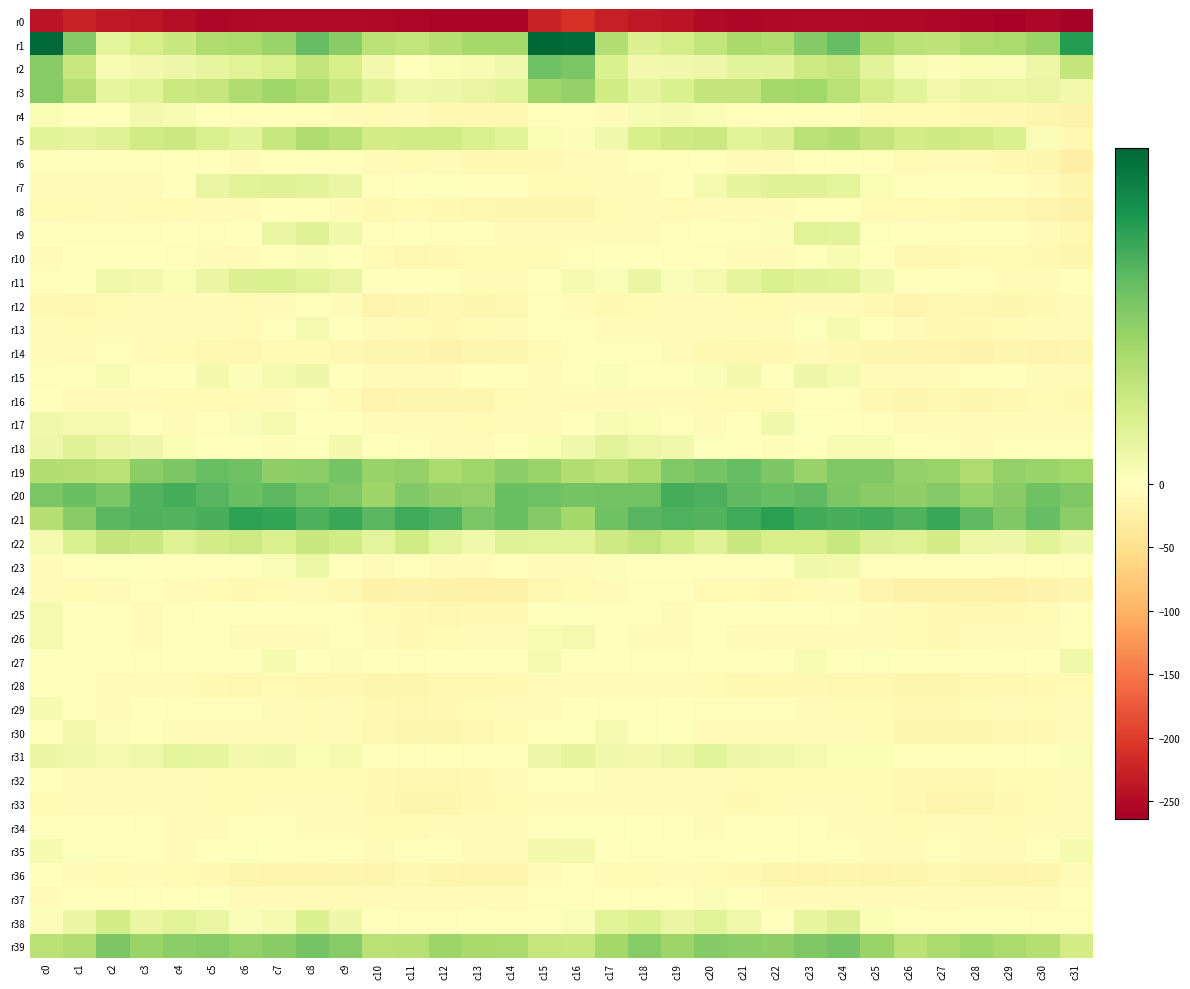

Reading left to right, what are all the values shown in this chart?

r0: c0=-240.4	c1=-224.8	c2=-235.5	c3=-237.6	c4=-247.2	c5=-255.5	c6=-253.6	c7=-251.0	c8=-250.5	c9=-251.5	c10=-252.8	c11=-254.6	c12=-257.0	c13=-257.6	c14=-256.9	c15=-225.6	c16=-211.5	c17=-227.9	c18=-235.3	c19=-240.4	c20=-251.4	c21=-255.7	c22=-252.9	c23=-250.2	c24=-250.7	c25=-252.5	c26=-252.7	c27=-255.7	c28=-257.3	c29=-258.3	c30=-255.6	c31=-263.9
r1: c0=45.3	c1=23.1	c2=6.1	c3=9.5	c4=11.8	c5=16.6	c6=17.4	c7=19.9	c8=27.3	c9=22.3	c10=14.4	c11=13.5	c12=15.4	c13=18.2	c14=18.1	c15=45.7	c16=44.9	c17=15.8	c18=8.0	c19=10.0	c20=13.5	c21=17.7	c22=16.7	c23=23.2	c24=27.4	c25=17.8	c26=14.3	c27=13.8	c28=16.6	c29=17.5	c30=19.8	c31=35.3
r2: c0=22.8	c1=12.2	c2=2.0	c3=3.0	c4=3.9	c5=5.6	c6=6.8	c7=8.8	c8=13.3	c9=9.5	c10=3.0	c11=0.3	c12=1.7	c13=1.9	c14=3.5	c15=26.4	c16=24.5	c17=8.3	c18=2.9	c19=3.3	c20=4.3	c21=6.5	c22=6.4	c23=11.3	c24=12.5	c25=6.5	c26=1.9	c27=0.7	c28=1.8	c29=1.3	c30=4.5	c31=12.9
r3: c0=22.8	c1=15.4	c2=5.7	c3=7.0	c4=11.7	c5=12.7	c6=16.6	c7=19.1	c8=16.8	c9=12.0	c10=7.2	c11=3.8	c12=4.0	c13=5.1	c14=6.6	c15=19.3	c16=20.4	c17=10.7	c18=6.0	c19=8.3	c20=13.1	c21=12.9	c22=18.2	c23=18.6	c24=15.0	c25=9.8	c26=6.5	c27=3.0	c28=4.7	c29=4.6	c30=5.1	c31=3.1
r4: c0=1.7	c1=-2.0	c2=-1.0	c3=3.1	c4=1.9	c5=-1.6	c6=-3.2	c7=-2.5	c8=-3.3	c9=-6.0	c10=-9.8	c11=-7.8	c12=-11.2	c13=-10.5	c14=-11.7	c15=-3.3	c16=-3.0	c17=-4.3	c18=1.8	c19=2.2	c20=1.6	c21=-3.2	c22=-2.9	c23=-2.8	c24=-3.8	c25=-8.3	c26=-8.4	c27=-9.1	c28=-11.2	c29=-11.0	c30=-15.4	c31=-20.2
r5: c0=7.1	c1=5.8	c2=7.4	c3=10.7	c4=11.7	c5=8.9	c6=6.6	c7=12.4	c8=16.8	c9=14.5	c10=10.3	c11=10.7	c12=10.4	c13=8.8	c14=7.1	c15=1.7	c16=0.8	c17=3.5	c18=9.2	c19=10.8	c20=11.6	c21=7.1	c22=8.0	c23=14.9	c24=16.0	c25=13.0	c26=10.2	c27=10.8	c28=10.1	c29=8.2	c30=1.2	c31=-12.0
r6: c0=-2.8	c1=-3.4	c2=-3.8	c3=-3.3	c4=-1.6	c5=-3.9	c6=-4.8	c7=-3.2	c8=-1.9	c9=-2.2	c10=-8.1	c11=-8.9	c12=-6.7	c13=-11.2	c14=-11.8	c15=-11.0	c16=-7.7	c17=-5.8	c18=-3.8	c19=-2.9	c20=-1.6	c21=-5.0	c22=-4.5	c23=-2.5	c24=-2.0	c25=-4.1	c26=-8.8	c27=-8.0	c28=-7.6	c29=-12.2	c30=-15.9	c31=-26.7
r7: c0=-4.9	c1=-4.8	c2=-6.1	c3=-4.2	c4=0.3	c5=5.2	c6=7.1	c7=7.3	c8=6.7	c9=4.7	c10=-3.2	c11=-1.7	c12=0.5	c13=-3.0	c14=-4.1	c15=-9.2	c16=-9.8	c17=-8.1	c18=-5.9	c19=-2.9	c20=2.6	c21=5.9	c22=7.2	c23=7.2	c24=6.4	c25=1.6	c26=-3.3	c27=-0.2	c28=-0.8	c29=-3.6	c30=-7.8	c31=-16.1
r8: c0=-10.0	c1=-8.5	c2=-7.4	c3=-8.6	c4=-8.6	c5=-7.8	c6=-7.0	c7=-2.2	c8=-0.3	c9=-6.7	c10=-11.7	c11=-9.3	c12=-12.0	c13=-13.1	c14=-14.7	c15=-16.3	c16=-15.5	c17=-10.3	c18=-8.0	c19=-8.9	c20=-8.2	c21=-8.1	c22=-5.6	c23=-0.7	c24=-1.5	c25=-10.3	c26=-9.7	c27=-10.3	c28=-12.8	c29=-13.5	c30=-17.7	c31=-22.1
r9: c0=-1.6	c1=-3.5	c2=-4.0	c3=-4.1	c4=-0.9	c5=-2.4	c6=-0.7	c7=5.1	c8=7.2	c9=3.3	c10=-2.3	c11=-1.6	c12=-2.3	c13=-2.7	c14=-5.2	c15=-7.6	c16=-5.6	c17=-4.8	c18=-5.0	c19=-2.9	c20=-1.1	c21=-2.2	c22=0.8	c23=6.8	c24=6.5	c25=0.5	c26=-1.5	c27=-2.3	c28=-2.4	c29=-3.6	c30=-7.7	c31=-12.5
r10: c0=-4.1	c1=-1.9	c2=0.0	c3=-1.6	c4=-2.8	c5=-5.6	c6=-5.8	c7=-2.3	c8=1.4	c9=-0.5	c10=-9.9	c11=-13.3	c12=-11.2	c13=-9.2	c14=-9.8	c15=-8.4	c16=-2.4	c17=-1.2	c18=-0.7	c19=-2.1	c20=-4.1	c21=-5.7	c22=-5.4	c23=-0.4	c24=1.8	c25=-3.7	c26=-11.8	c27=-13.0	c28=-10.1	c29=-9.2	c30=-11.8	c31=-14.9
r11: c0=-2.9	c1=-0.7	c2=3.9	c3=3.0	c4=1.7	c5=4.8	c6=8.0	c7=8.4	c8=7.0	c9=5.3	c10=-0.7	c11=-1.1	c12=-1.3	c13=-5.3	c14=-5.4	c15=-0.4	c16=2.3	c17=1.1	c18=4.7	c19=1.3	c20=2.8	c21=6.0	c22=8.8	c23=7.3	c24=7.0	c25=3.2	c26=-1.3	c27=-0.5	c28=-2.9	c29=-6.0	c30=-4.3	c31=-0.1
r12: c0=-11.7	c1=-13.5	c2=-10.1	c3=-7.8	c4=-7.4	c5=-7.1	c6=-9.8	c7=-7.1	c8=-4.0	c9=-8.1	c10=-17.1	c11=-14.4	c12=-11.3	c13=-14.9	c14=-13.3	c15=-3.6	c16=-6.2	c17=-12.0	c18=-8.8	c19=-7.8	c20=-6.9	c21=-8.4	c22=-9.5	c23=-5.4	c24=-4.6	c25=-11.8	c26=-17.3	c27=-11.9	c28=-12.9	c29=-15.5	c30=-11.1	c31=-7.3
r13: c0=-8.1	c1=-8.9	c2=-7.3	c3=-7.2	c4=-5.9	c5=-6.1	c6=-8.3	c7=-2.5	c8=2.8	c9=-0.1	c10=-6.5	c11=-10.1	c12=-11.4	c13=-9.4	c14=-6.6	c15=-2.3	c16=-3.2	c17=-7.5	c18=-7.1	c19=-6.8	c20=-5.3	c21=-7.8	c22=-7.2	c23=0.6	c24=2.4	c25=-2.4	c26=-8.1	c27=-10.5	c28=-11.4	c29=-8.5	c30=-5.8	c31=-5.6
r14: c0=-7.5	c1=-5.7	c2=-2.9	c3=-6.8	c4=-9.9	c5=-12.5	c6=-12.8	c7=-8.9	c8=-8.9	c9=-14.3	c10=-16.0	c11=-15.3	c12=-20.1	c13=-16.3	c14=-16.4	c15=-8.8	c16=-4.0	c17=-3.4	c18=-3.9	c19=-8.1	c20=-10.8	c21=-12.9	c22=-12.3	c23=-7.3	c24=-11.1	c25=-15.8	c26=-14.7	c27=-17.5	c28=-18.9	c29=-16.3	c30=-17.3	c31=-15.7
r15: c0=-4.0	c1=-1.2	c2=2.0	c3=-1.6	c4=0.2	c5=3.2	c6=0.8	c7=2.2	c8=4.2	c9=-2.1	c10=-7.9	c11=-6.2	c12=-5.7	c13=-1.8	c14=-3.7	c15=-4.4	c16=-3.2	c17=1.1	c18=0.3	c19=-1.0	c20=1.2	c21=3.1	c22=0.0	c23=3.9	c24=2.5	c25=-5.5	c26=-6.8	c27=-6.3	c28=-4.1	c29=-2.0	c30=-6.1	c31=-8.2
r16: c0=-0.5	c1=-5.3	c2=-4.9	c3=-6.0	c4=-8.4	c5=-9.1	c6=-9.3	c7=-6.0	c8=-2.7	c9=-9.2	c10=-16.8	c11=-15.0	c12=-14.7	c13=-14.7	c14=-9.5	c15=-6.3	c16=-6.8	c17=-6.1	c18=-4.9	c19=-6.5	c20=-9.3	c21=-9.2	c22=-8.5	c23=-3.9	c24=-4.0	c25=-13.5	c26=-15.8	c27=-14.4	c28=-15.6	c29=-13.1	c30=-10.1	c31=-11.6
r17: c0=3.7	c1=2.4	c2=2.5	c3=-1.1	c4=-4.5	c5=-2.8	c6=1.3	c7=2.6	c8=-2.0	c9=-1.5	c10=-6.0	c11=-5.8	c12=-5.8	c13=-8.5	c14=-5.2	c15=-4.3	c16=-2.0	c17=1.9	c18=1.7	c19=-3.0	c20=-4.2	c21=-1.8	c22=3.3	c23=0.4	c24=-1.7	c25=-3.0	c26=-6.0	c27=-5.0	c28=-7.9	c29=-7.1	c30=-6.8	c31=-5.2
r18: c0=4.2	c1=7.4	c2=5.2	c3=3.9	c4=1.7	c5=-0.3	c6=0.1	c7=1.0	c8=0.6	c9=3.0	c10=-0.7	c11=-2.4	c12=-5.9	c13=-4.5	c14=-0.9	c15=1.8	c16=3.3	c17=6.8	c18=4.4	c19=3.5	c20=0.7	c21=-0.4	c22=1.0	c23=-0.0	c24=2.0	c25=2.0	c26=-0.6	c27=-3.8	c28=-6.2	c29=-3.1	c30=-2.6	c31=-2.1
r19: c0=15.9	c1=15.6	c2=14.9	c3=21.8	c4=24.3	c5=26.8	c6=25.8	c7=21.4	c8=22.1	c9=25.2	c10=20.3	c11=20.9	c12=16.9	c13=19.3	c14=22.1	c15=19.7	c16=16.0	c17=14.1	c18=17.4	c19=23.4	c20=25.1	c21=27.5	c22=24.2	c23=20.2	c24=23.9	c25=23.6	c26=20.7	c27=19.7	c28=16.5	c29=20.9	c30=19.8	c31=18.9
r20: c0=24.4	c1=26.7	c2=24.6	c3=29.4	c4=31.2	c5=29.2	c6=26.7	c7=28.4	c8=25.6	c9=23.9	c10=19.5	c11=23.4	c12=21.2	c13=20.8	c14=26.5	c15=26.4	c16=25.0	c17=25.5	c18=25.7	c19=31.1	c20=30.6	c21=28.0	c22=27.0	c23=28.2	c24=24.0	c25=22.2	c26=21.1	c27=23.1	c28=20.0	c29=22.4	c30=25.8	c31=23.8
r21: c0=15.7	c1=22.2	c2=28.8	c3=29.7	c4=29.6	c5=30.9	c6=34.0	c7=33.4	c8=30.4	c9=32.7	c10=28.9	c11=32.1	c12=30.3	c13=24.5	c14=27.1	c15=23.0	c16=18.5	c17=26.0	c18=29.0	c19=30.0	c20=29.6	c21=32.1	c22=34.6	c23=31.8	c24=30.9	c25=31.6	c26=29.7	c27=32.5	c28=27.9	c29=23.7	c30=27.2	c31=21.8
r22: c0=2.8	c1=8.2	c2=13.0	c3=12.1	c4=7.8	c5=10.1	c6=11.4	c7=8.4	c8=12.0	c9=10.4	c10=6.3	c11=10.5	c12=6.2	c13=3.3	c14=7.4	c15=6.9	c16=7.0	c17=11.0	c18=13.4	c19=10.4	c20=7.7	c21=11.9	c22=9.5	c23=9.4	c24=12.4	c25=8.0	c26=7.8	c27=10.1	c28=4.3	c29=4.2	c30=7.1	c31=4.1
r23: c0=-7.2	c1=-1.6	c2=0.6	c3=-1.6	c4=-1.9	c5=-1.3	c6=-0.5	c7=1.4	c8=4.6	c9=-0.6	c10=-4.2	c11=-2.9	c12=-4.4	c13=-4.2	c14=-2.1	c15=-4.9	c16=-5.8	c17=0.8	c18=-0.7	c19=-1.6	c20=-2.0	c21=-0.6	c22=-1.1	c23=3.6	c24=3.0	c25=-3.0	c26=-3.2	c27=-3.9	c28=-3.8	c29=-4.1	c30=-1.8	c31=-2.3
r24: c0=-6.3	c1=-9.3	c2=-4.6	c3=-3.5	c4=-6.3	c5=-10.2	c6=-10.9	c7=-10.3	c8=-6.6	c9=-13.0	c10=-21.0	c11=-20.5	c12=-21.0	c13=-24.4	c14=-21.5	c15=-12.5	c16=-10.1	c17=-7.9	c18=-3.8	c19=-3.6	c20=-8.4	c21=-10.3	c22=-12.0	c23=-8.4	c24=-7.7	c25=-17.0	c26=-20.9	c27=-20.7	c28=-21.8	c29=-24.7	c30=-19.8	c31=-15.9
r25: c0=2.8	c1=-1.6	c2=-3.5	c3=-5.4	c4=-3.7	c5=-1.1	c6=-1.1	c7=-0.5	c8=-2.3	c9=-3.2	c10=-9.2	c11=-10.4	c12=-13.0	c13=-11.6	c14=-10.5	c15=-1.2	c16=0.7	c17=-3.0	c18=-4.1	c19=-5.2	c20=-2.3	c21=-1.2	c22=-1.2	c23=-1.4	c24=-2.1	c25=-5.6	c26=-9.1	c27=-11.7	c28=-12.8	c29=-11.6	c30=-9.4	c31=-3.2
r26: c0=2.8	c1=-0.0	c2=-3.6	c3=-5.5	c4=-2.5	c5=-4.0	c6=-5.7	c7=-4.5	c8=-4.9	c9=-3.6	c10=-7.5	c11=-10.6	c12=-8.9	c13=-7.2	c14=-6.7	c15=2.0	c16=2.8	c17=-1.8	c18=-4.9	c19=-4.6	c20=-2.3	c21=-5.1	c22=-5.4	c23=-4.8	c24=-4.6	c25=-4.4	c26=-8.3	c27=-10.5	c28=-8.1	c29=-7.6	c30=-5.9	c31=-0.7
r27: c0=-1.3	c1=-0.6	c2=-1.5	c3=-3.8	c4=-1.4	c5=-2.0	c6=-1.6	c7=2.2	c8=0.2	c9=1.0	c10=-1.6	c11=-2.6	c12=-2.0	c13=-2.0	c14=-2.0	c15=2.8	c16=-1.0	c17=-1.5	c18=-2.5	c19=-3.6	c20=-0.8	c21=-2.5	c22=-0.2	c23=2.0	c24=-0.2	c25=0.7	c26=-1.5	c27=-2.8	c28=-1.6	c29=-3.1	c30=-1.2	c31=3.8
r28: c0=-1.9	c1=-3.0	c2=-4.7	c3=-6.2	c4=-7.9	c5=-11.8	c6=-12.9	c7=-9.6	c8=-12.7	c9=-13.1	c10=-16.2	c11=-15.2	c12=-14.0	c13=-13.3	c14=-11.7	c15=-5.2	c16=-4.7	c17=-4.9	c18=-4.9	c19=-7.2	c20=-8.8	c21=-13.0	c22=-11.9	c23=-10.5	c24=-13.1	c25=-13.9	c26=-15.5	c27=-15.1	c28=-13.3	c29=-13.4	c30=-12.3	c31=-8.8
r29: c0=2.4	c1=-0.5	c2=-4.4	c3=-1.2	c4=-2.5	c5=-3.3	c6=-2.2	c7=-4.9	c8=-8.4	c9=-8.1	c10=-12.1	c11=-13.0	c12=-10.4	c13=-8.4	c14=-6.9	c15=-4.3	c16=-1.7	c17=-3.4	c18=-3.1	c19=-1.2	c20=-3.3	c21=-2.5	c22=-3.1	c23=-6.7	c24=-8.7	c25=-8.6	c26=-12.8	c27=-12.4	c28=-9.1	c29=-8.1	c30=-8.8	c31=-7.8
r30: c0=-1.3	c1=3.1	c2=0.8	c3=-0.6	c4=-4.1	c5=-5.8	c6=-5.3	c7=-6.3	c8=-8.5	c9=-6.9	c10=-13.6	c11=-16.0	c12=-15.4	c13=-14.3	c14=-9.8	c15=-3.0	c16=0.5	c17=2.7	c18=0.4	c19=-1.8	c20=-4.9	c21=-6.1	c22=-5.0	c23=-8.1	c24=-7.6	c25=-8.6	c26=-14.8	c27=-16.1	c28=-15.0	c29=-13.4	c30=-10.7	c31=-8.0
r31: c0=4.8	c1=3.5	c2=2.6	c3=3.6	c4=6.2	c5=5.7	c6=3.2	c7=3.4	c8=1.7	c9=2.2	c10=-1.0	c11=-2.1	c12=0.2	c13=-2.4	c14=-0.9	c15=4.1	c16=5.9	c17=3.3	c18=3.1	c19=4.4	c20=6.7	c21=4.1	c22=3.7	c23=2.6	c24=1.6	c25=1.7	c26=-1.8	c27=-1.3	c28=-0.2	c29=-3.4	c30=-1.6	c31=1.4
r32: c0=-1.5	c1=-5.9	c2=-7.1	c3=-4.7	c4=-6.9	c5=-8.9	c6=-9.7	c7=-9.8	c8=-9.3	c9=-10.0	c10=-11.9	c11=-12.9	c12=-13.8	c13=-10.4	c14=-7.9	c15=-2.2	c16=-1.6	c17=-7.0	c18=-5.3	c19=-5.2	c20=-8.2	c21=-9.4	c22=-9.5	c23=-9.7	c24=-9.6	c25=-10.1	c26=-12.5	c27=-13.4	c28=-13.1	c29=-9.5	c30=-9.2	c31=-5.9
r33: c0=-9.1	c1=-7.0	c2=-7.8	c3=-7.6	c4=-7.3	c5=-9.4	c6=-10.1	c7=-7.6	c8=-7.3	c9=-7.9	c10=-11.9	c11=-15.3	c12=-16.3	c13=-11.2	c14=-9.4	c15=-7.1	c16=-6.7	c17=-6.0	c18=-7.9	c19=-7.3	c20=-7.9	c21=-10.3	c22=-8.9	c23=-7.3	c24=-7.1	c25=-8.8	c26=-13.3	c27=-16.7	c28=-14.6	c29=-10.4	c30=-10.3	c31=-6.1
r34: c0=-2.5	c1=-0.2	c2=-1.7	c3=-2.1	c4=-5.7	c5=-4.8	c6=-2.3	c7=-2.6	c8=-5.9	c9=-5.4	c10=-9.9	c11=-8.6	c12=-6.8	c13=-8.2	c14=-7.2	c15=-2.5	c16=0.7	c17=0.4	c18=-1.7	c19=-3.3	c20=-6.3	c21=-3.6	c22=-2.0	c23=-3.5	c24=-6.1	c25=-6.2	c26=-10.3	c27=-7.9	c28=-7.0	c29=-8.7	c30=-7.4	c31=-4.5
r35: c0=2.4	c1=0.5	c2=-2.2	c3=-2.6	c4=-4.3	c5=-0.5	c6=0.5	c7=-1.2	c8=-2.9	c9=-2.8	c10=-7.7	c11=-2.6	c12=-2.9	c13=-6.5	c14=-5.2	c15=3.1	c16=3.0	c17=0.0	c18=-2.4	c19=-3.5	c20=-3.2	c21=0.3	c22=0.2	c23=-2.2	c24=-2.1	c25=-4.7	c26=-6.0	c27=-2.1	c28=-4.4	c29=-7.1	c30=-3.3	c31=2.5
r36: c0=-0.1	c1=-7.9	c2=-9.9	c3=-8.0	c4=-8.3	c5=-10.3	c6=-14.8	c7=-17.4	c8=-17.7	c9=-16.4	c10=-17.9	c11=-14.0	c12=-15.0	c13=-17.2	c14=-16.8	c15=-5.8	c16=-3.7	c17=-9.4	c18=-9.3	c19=-7.9	c20=-8.7	c21=-12.1	c22=-15.8	c23=-18.1	c24=-16.5	c25=-16.9	c26=-16.4	c27=-13.6	c28=-16.4	c29=-17.5	c30=-15.4	c31=-7.0
r37: c0=-4.8	c1=-2.6	c2=-1.3	c3=-3.7	c4=0.1	c5=0.5	c6=-5.2	c7=-7.4	c8=-7.0	c9=-8.4	c10=-7.6	c11=-5.5	c12=-7.0	c13=-7.1	c14=-7.0	c15=-2.7	c16=-3.9	c17=-1.8	c18=-2.5	c19=-3.0	c20=1.2	c21=-1.8	c22=-6.3	c23=-6.9	c24=-7.4	c25=-8.0	c26=-6.4	c27=-5.8	c28=-7.1	c29=-7.9	c30=-5.0	c31=-0.4
r38: c0=0.9	c1=4.7	c2=10.2	c3=5.3	c4=7.1	c5=5.1	c6=1.2	c7=2.1	c8=8.6	c9=4.0	c10=-1.1	c11=-3.0	c12=-2.2	c13=-0.4	c14=-2.5	c15=-0.8	c16=1.1	c17=6.8	c18=8.4	c19=5.2	c20=7.1	c21=3.7	c22=0.2	c23=5.5	c24=8.0	c25=1.5	c26=-1.4	c27=-3.5	c28=-0.9	c29=-1.5	c30=-2.9	c31=-2.8
r39: c0=14.8	c1=16.3	c2=24.1	c3=19.7	c4=21.9	c5=22.8	c6=20.9	c7=22.2	c8=25.2	c9=22.7	c10=14.9	c11=15.2	c12=19.5	c13=17.7	c14=17.2	c15=12.8	c16=12.4	c17=18.3	c18=22.8	c19=19.3	c20=23.1	c21=21.9	c22=21.1	c23=23.7	c24=25.0	c25=19.8	c26=14.3	c27=17.3	c28=19.2	c29=17.3	c30=15.5	c31=10.1